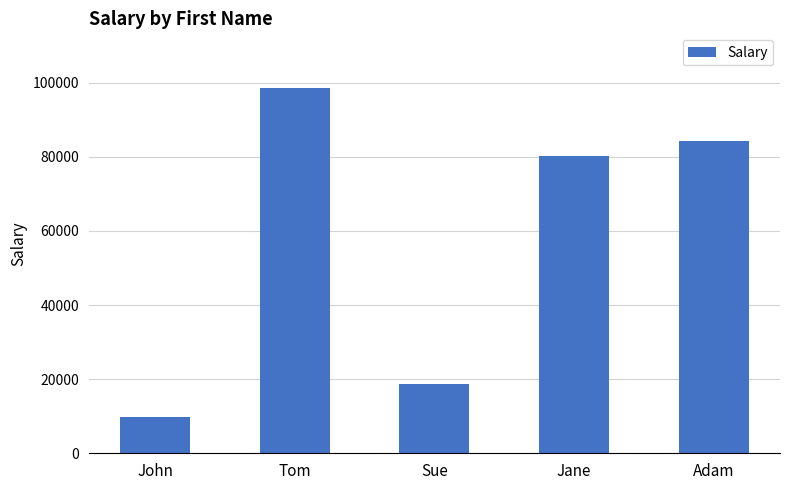

List the labels in order of value, largest first.

Tom, Adam, Jane, Sue, John